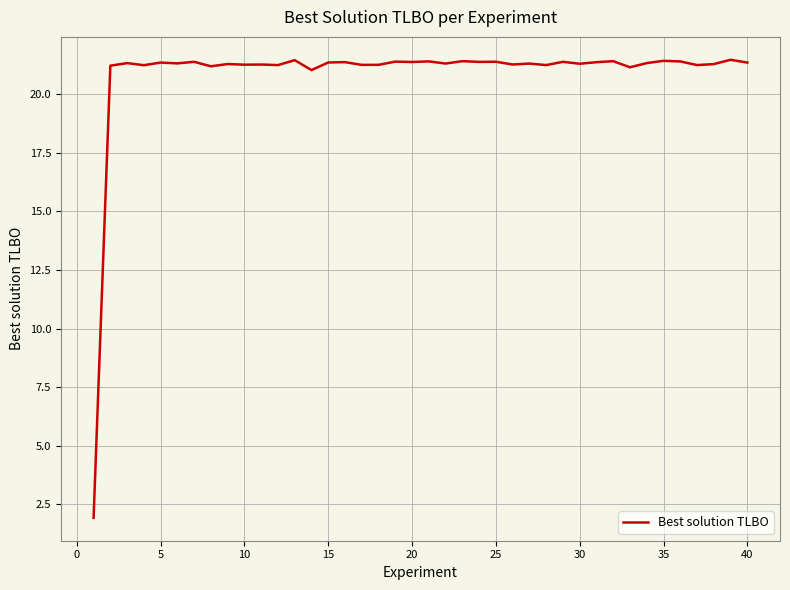

What is the difference between the maximum and minimum values?

19.6